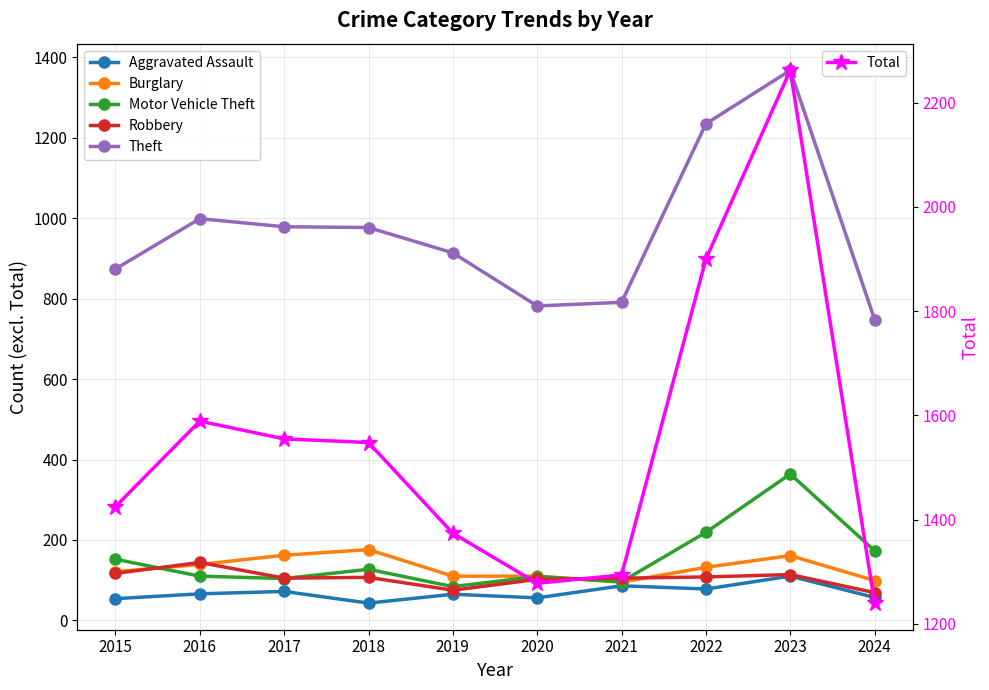

The value of Theft at 2016 is 999. True or false?

True